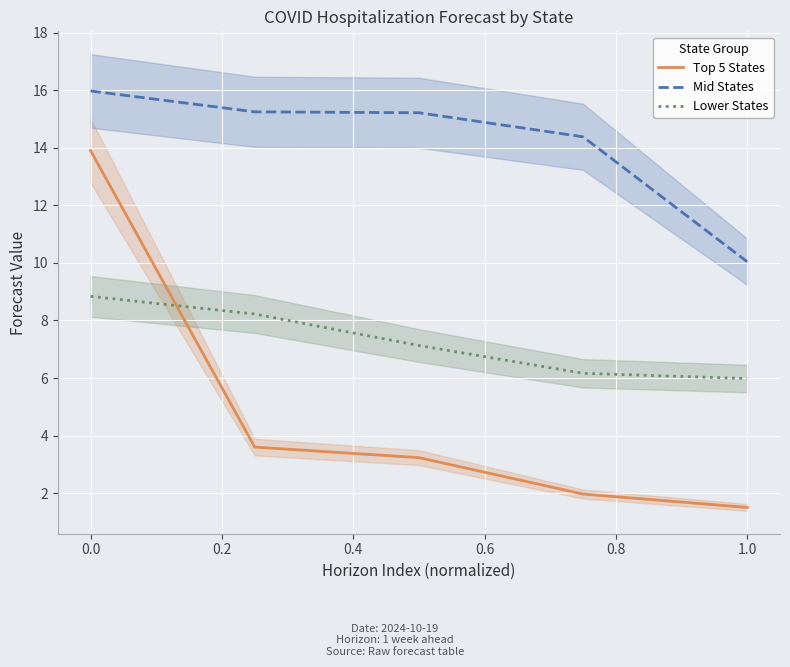

Is it true that Mid States equals 25.1 at 0.0?

False